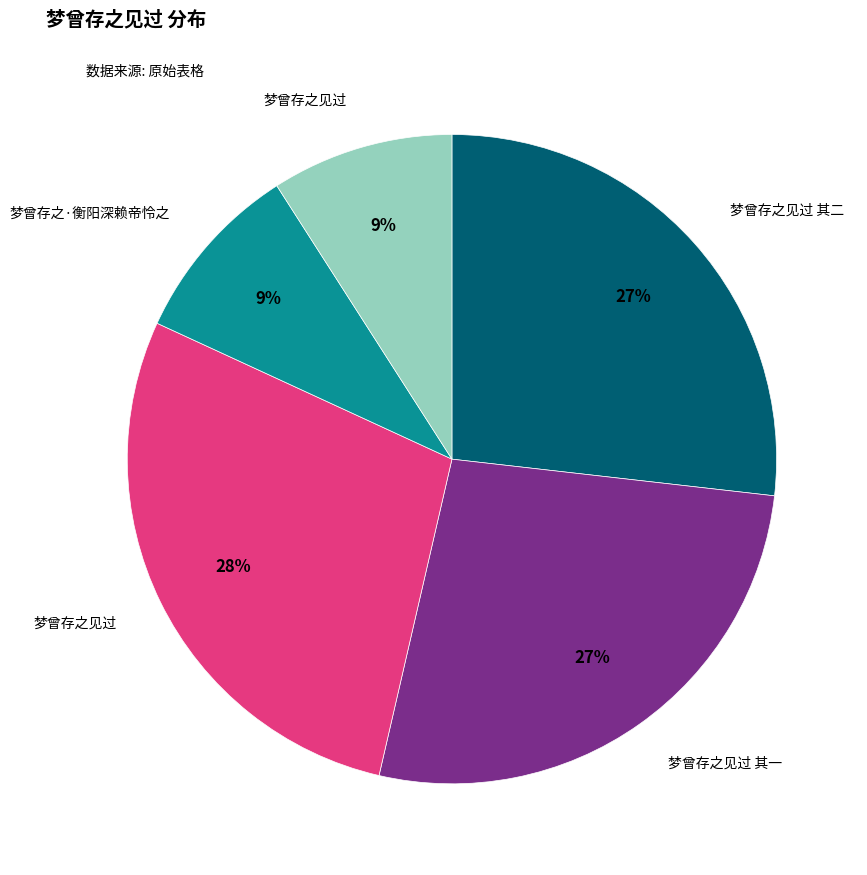

To the nearest percent, what is the average slice percentage?

20%